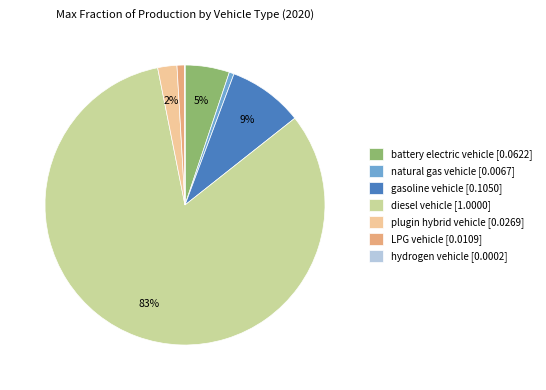

Is there any slice that represents more than half of the pie?

Yes